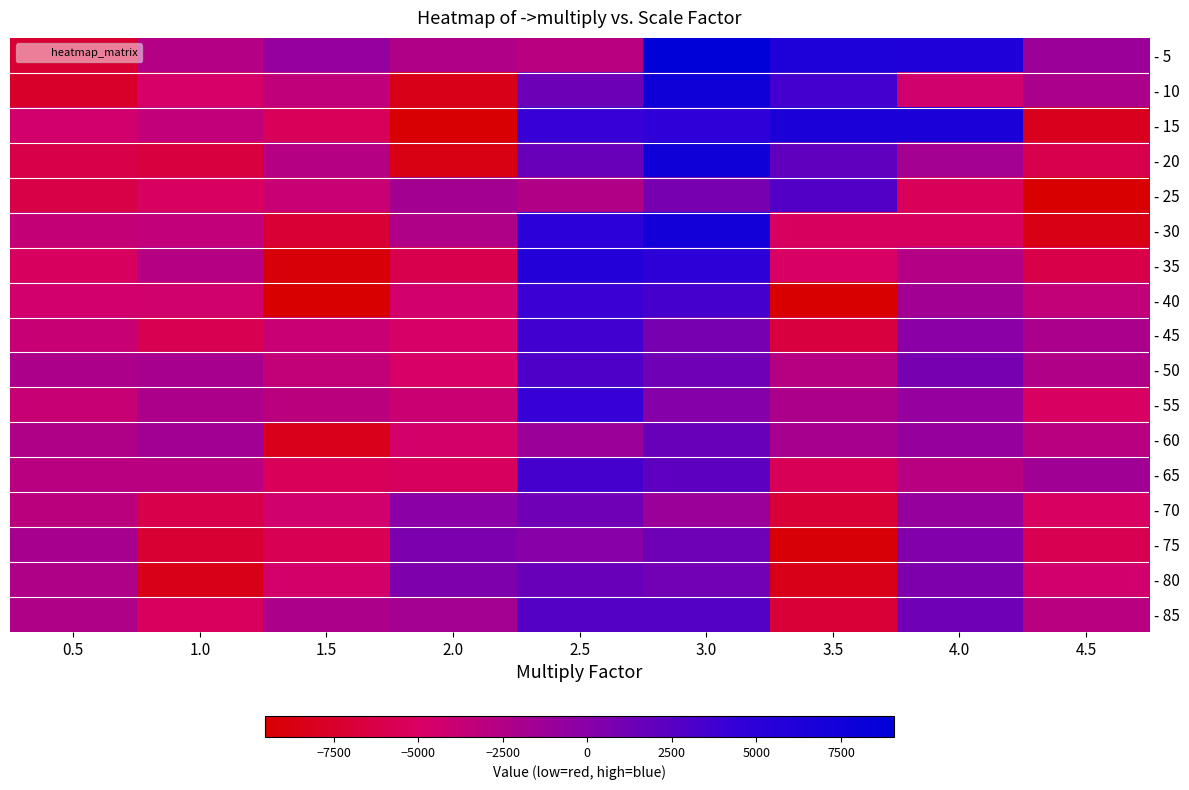

Which has a higher value, 0.5 or 4.5?

4.5